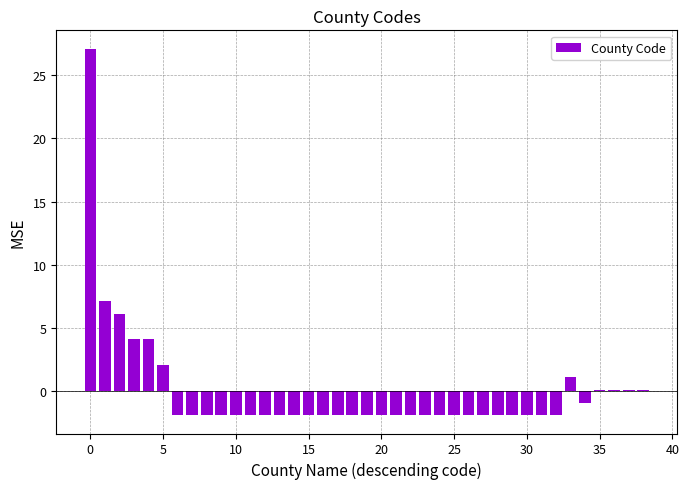

What is the difference between the maximum and minimum values?

29.0